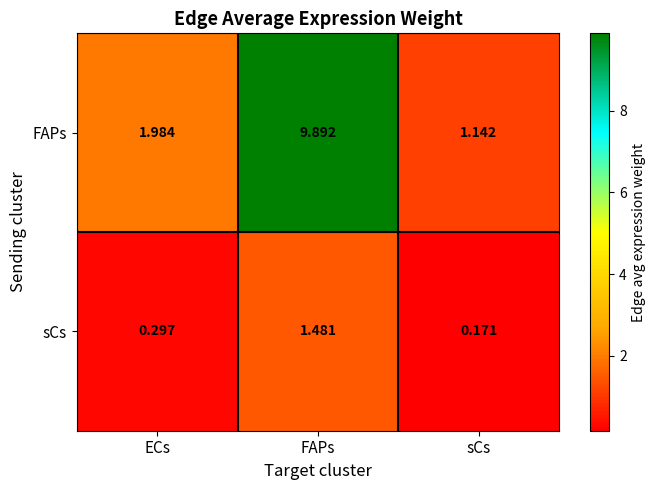

Which series has the largest range (max minus min)?

FAPs